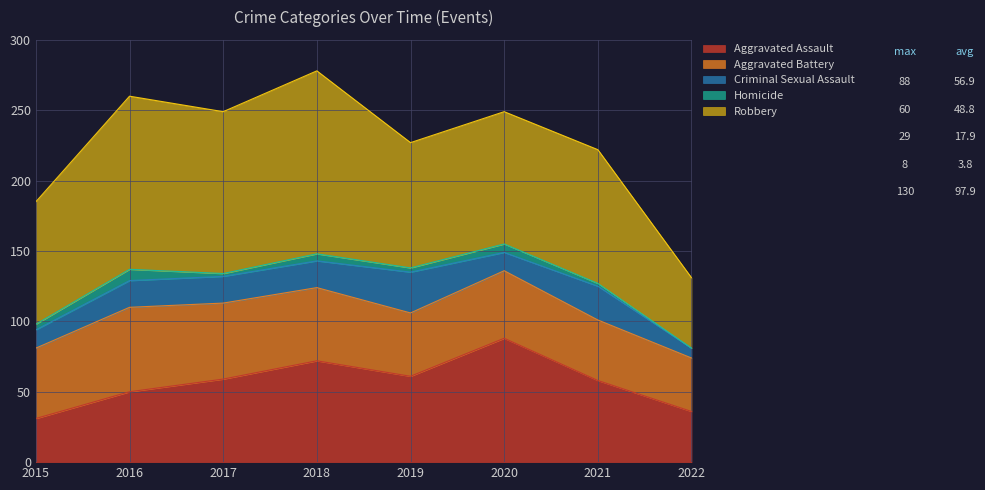

How many interior local peaks does the Robbery series have?

3